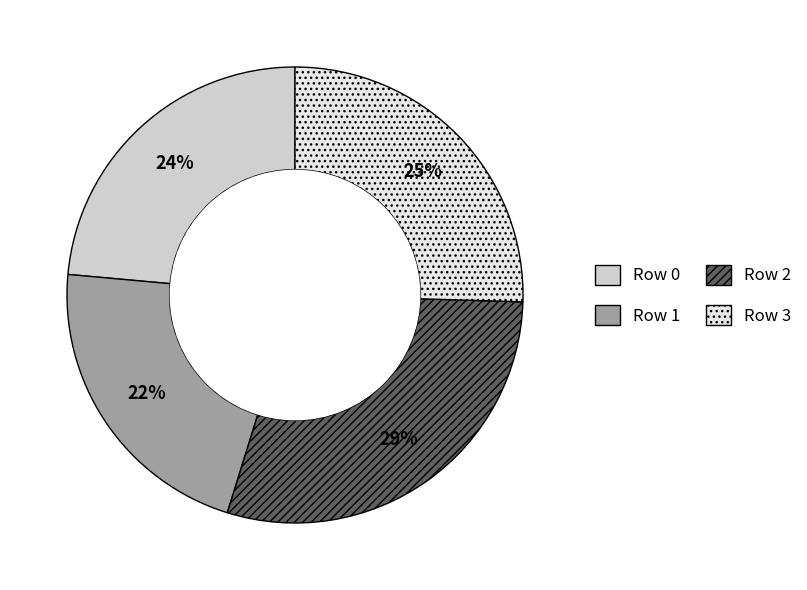

Is there any slice that represents more than half of the pie?

No